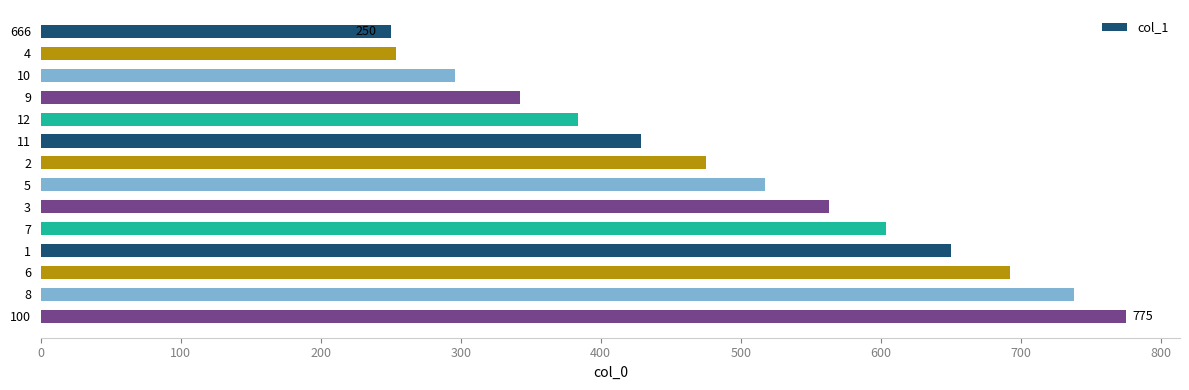

Count the number of categories in the chart.

14